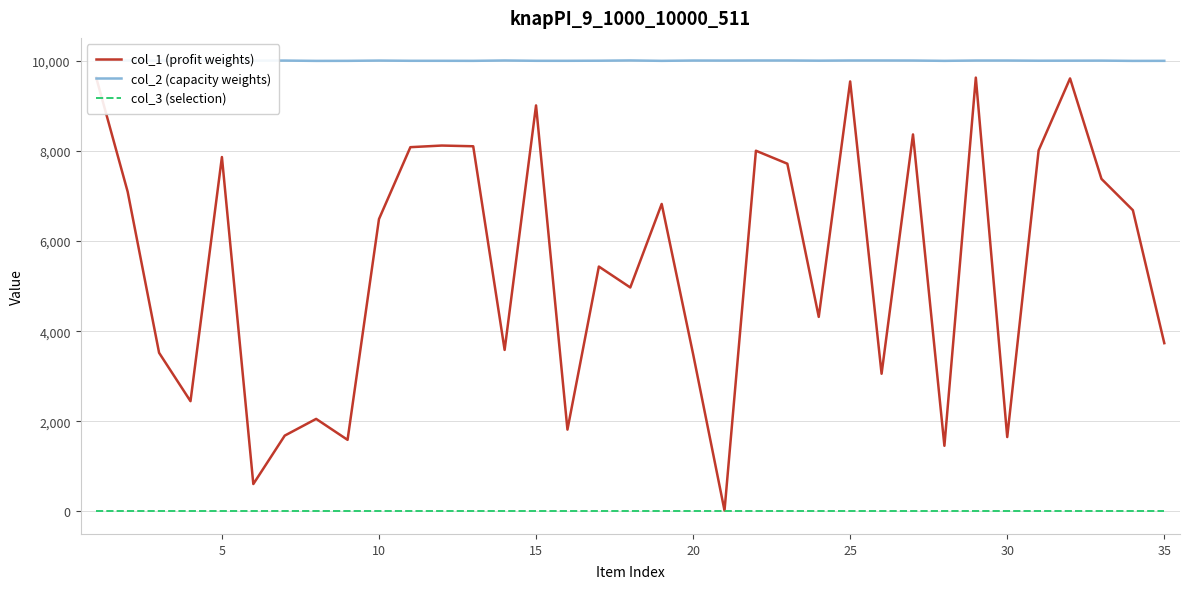

True or false: col_2 (capacity weights) and col_1 (profit weights) cross at least once.

False